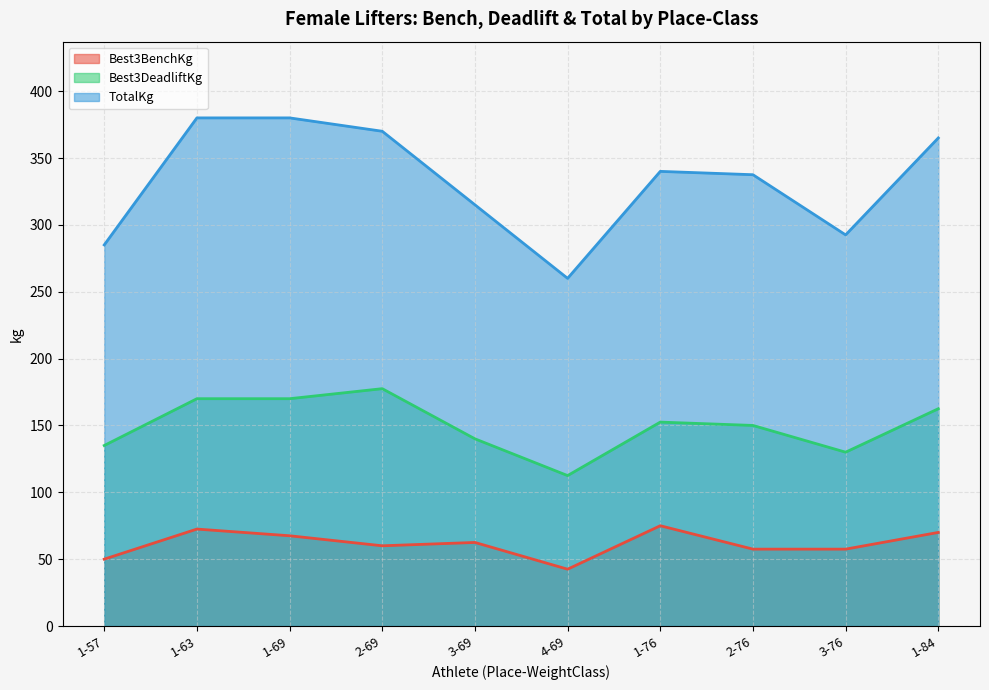

At which category does Best3DeadliftKg reach its first local peak?

2-69